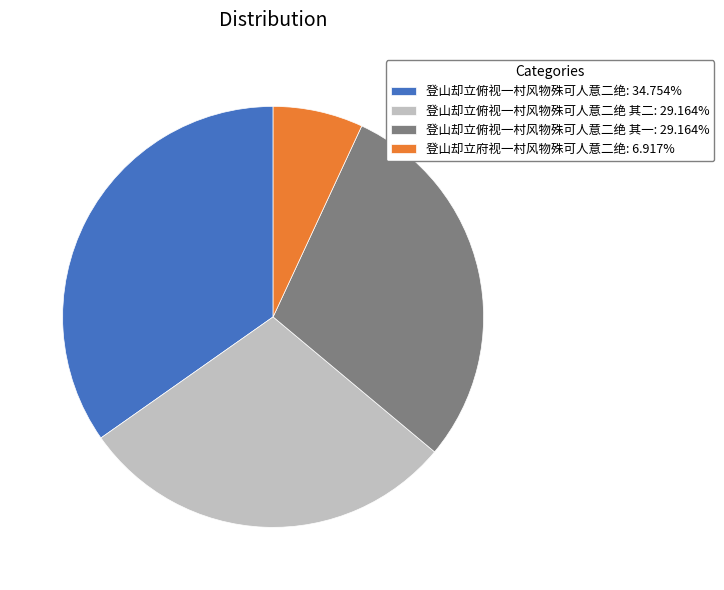

Combined, do 登山却立俯视一村风物殊可人意二绝: 34.754% and 登山却立俯视一村风物殊可人意二绝 其二: 29.164% account for over 50%?

Yes